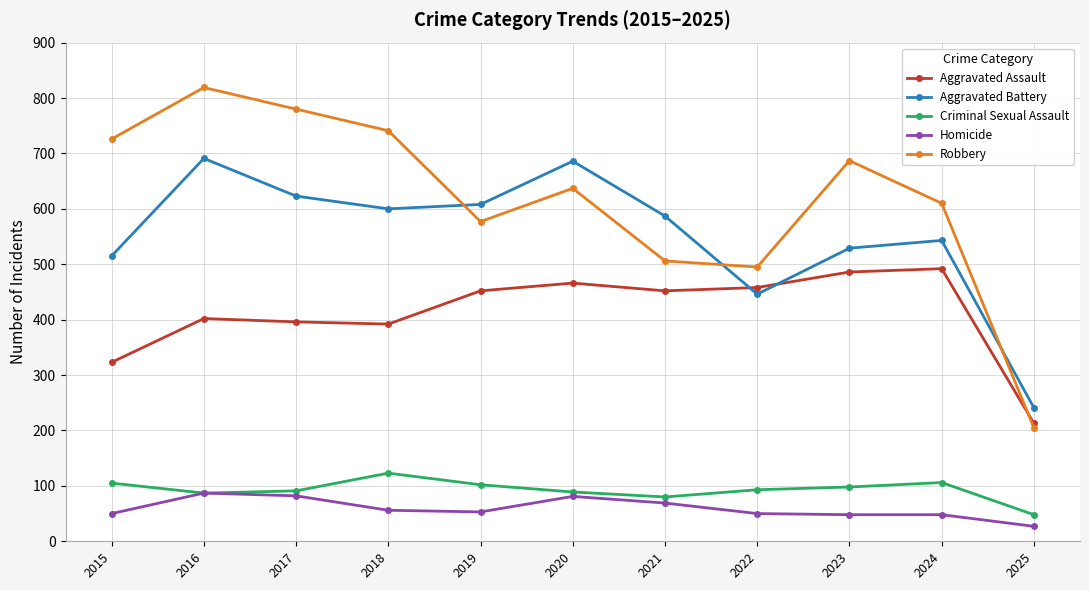

What is the sum of all Robbery values?

6783